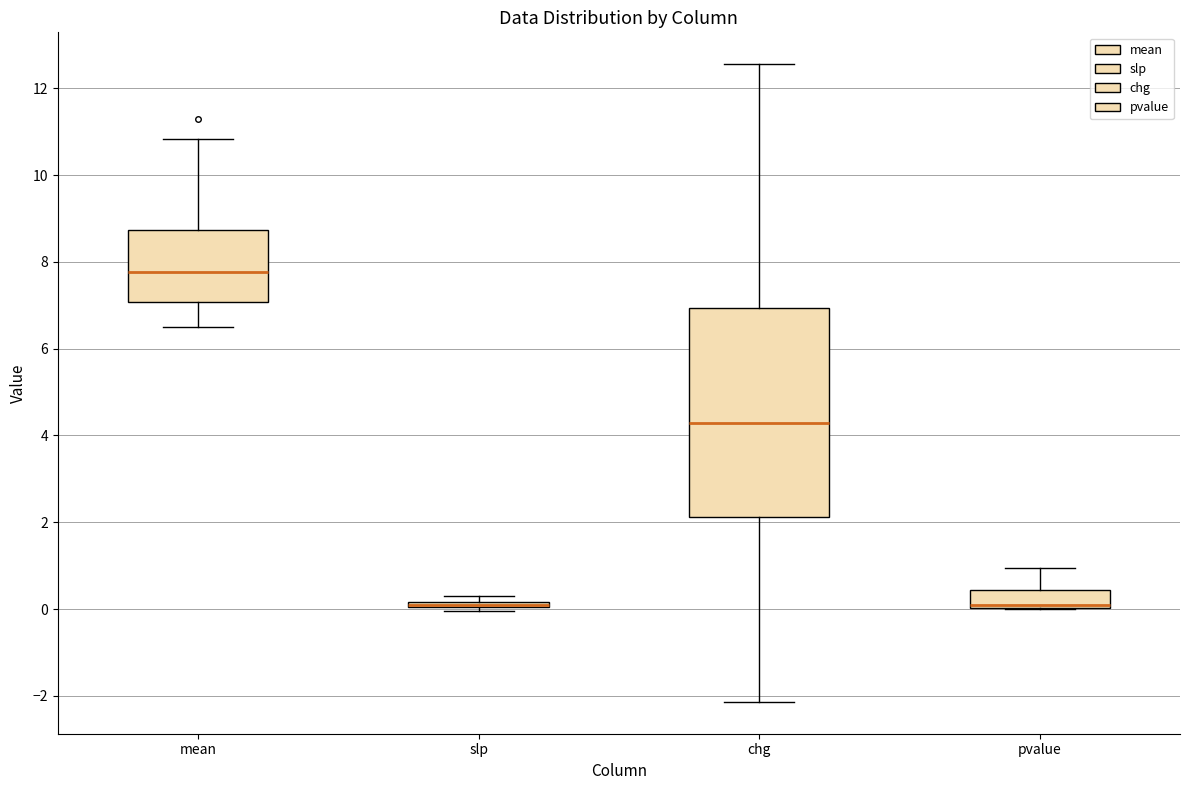

Where does the median line of the box for chg sit on the y-axis? The values are not printed on the chart, so give them approximately, as read against the axis.

4.2